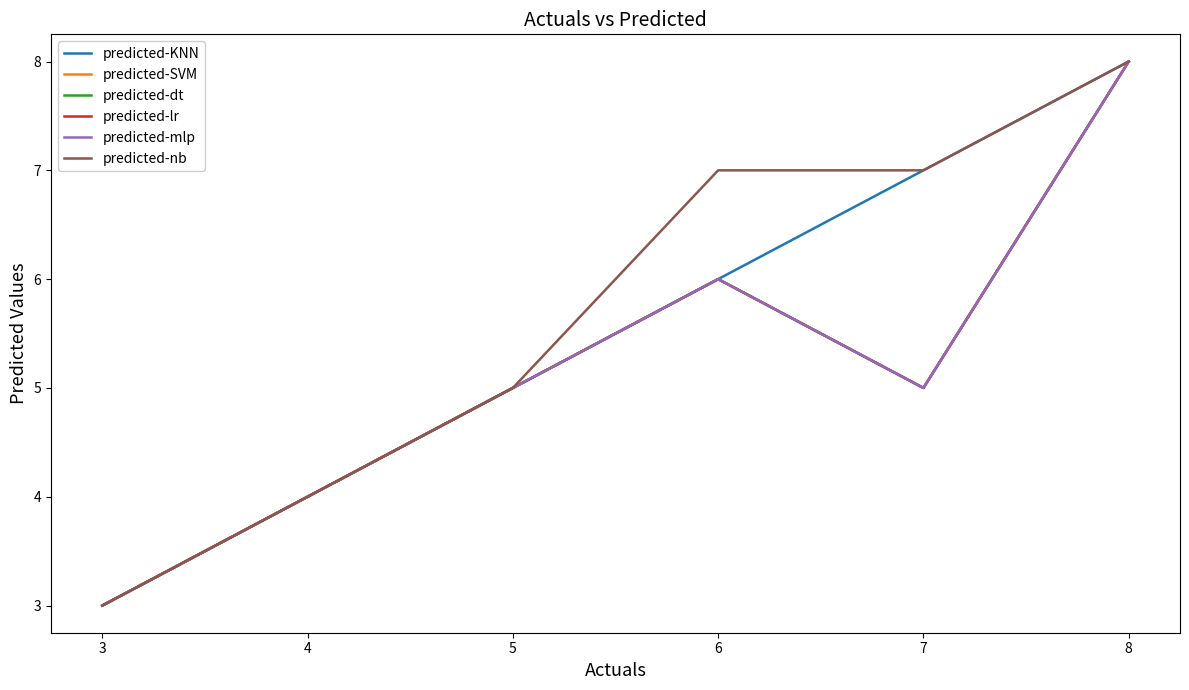

The value of predicted-nb at 7 is 7. True or false?

True